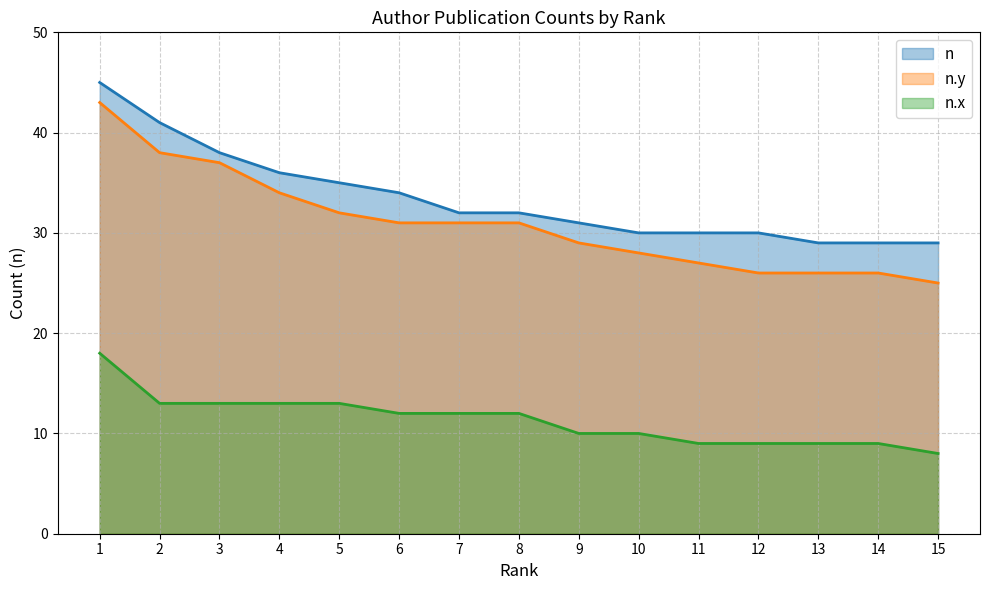

What is the sum of the n.y values at 6 and 3?

68